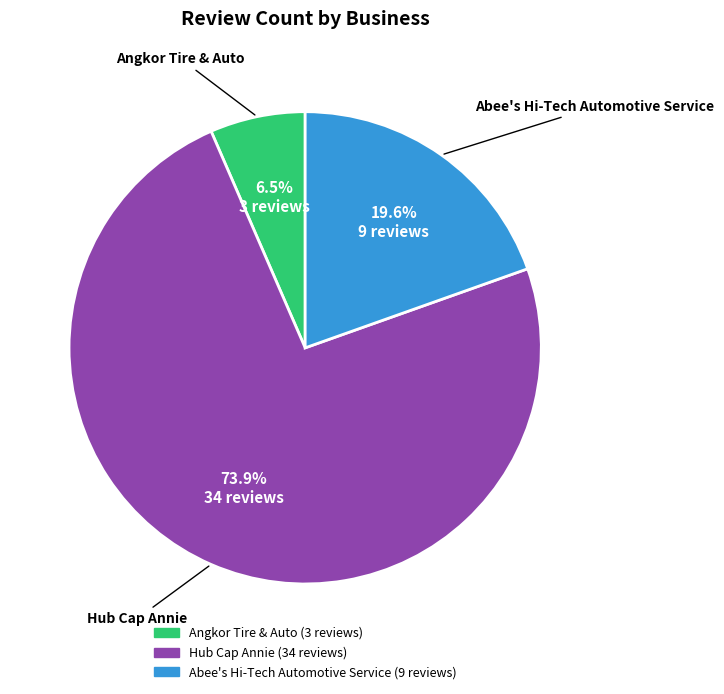

The Abee's Hi-Tech Automotive Service slice represents 25% of the pie. True or false?

False